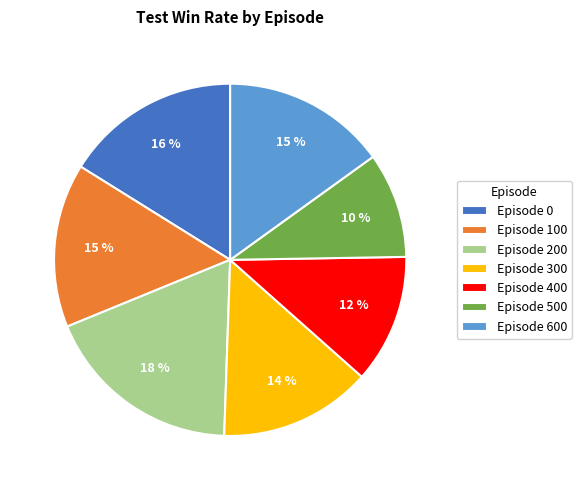

Combined, do Episode 500 and Episode 100 account for over 50%?

No